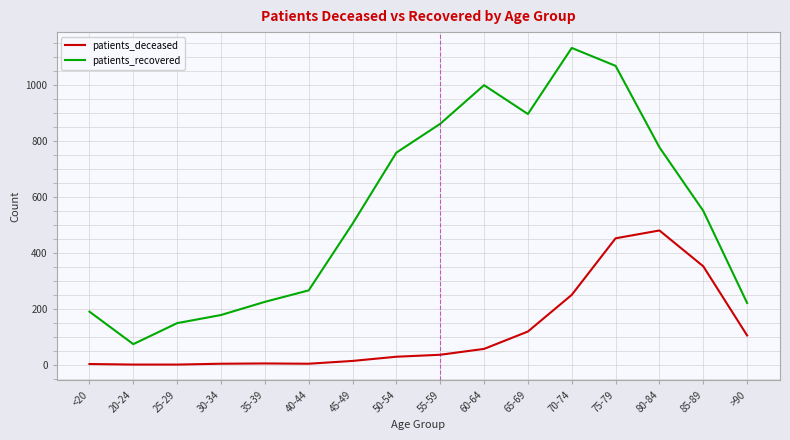

Is this an area chart (filled region under the line)?

No